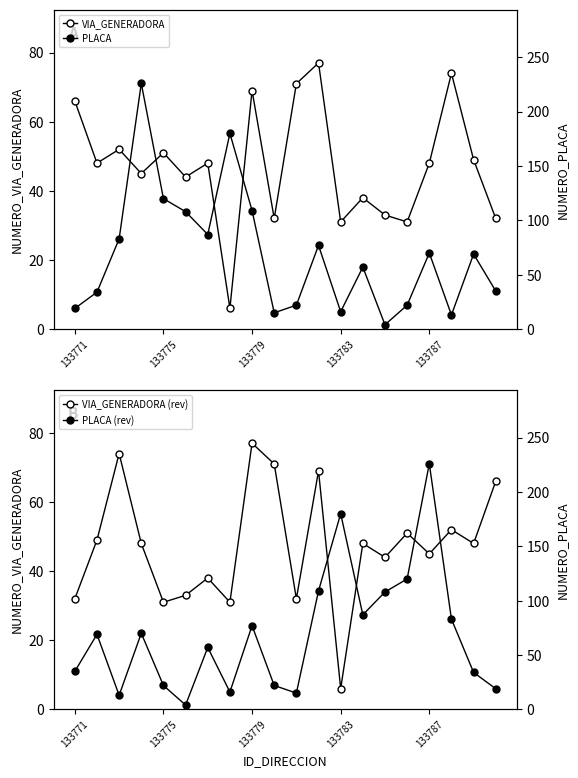

What are all the series names shown in the legend?

VIA_GENERADORA, VIA_GENERADORA (rev), PLACA, PLACA (rev)